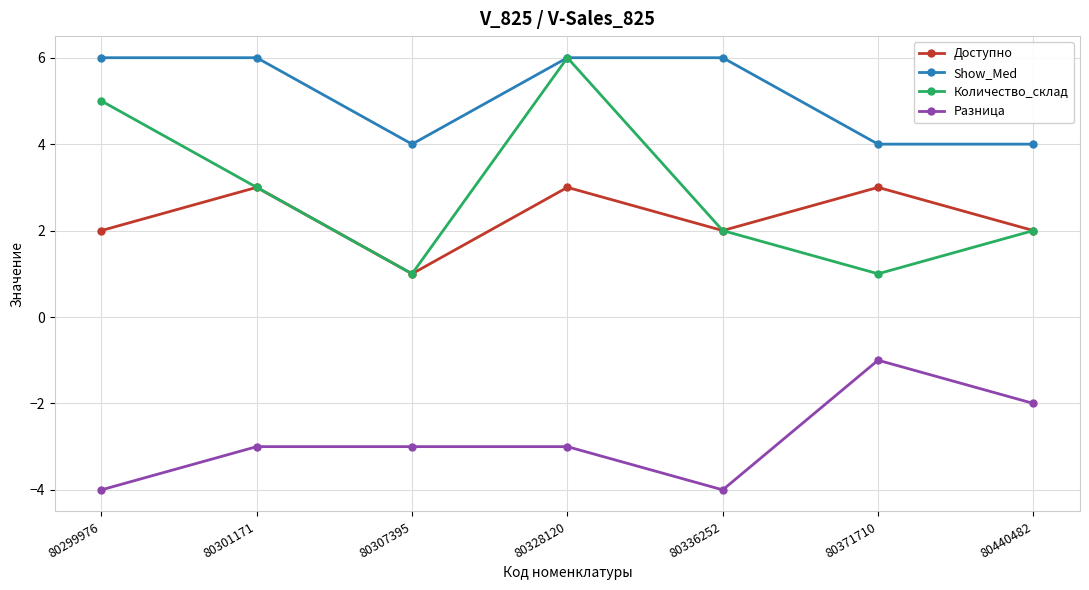

What is the difference between the Количество_склад values at 80299976 and 80301171?

2